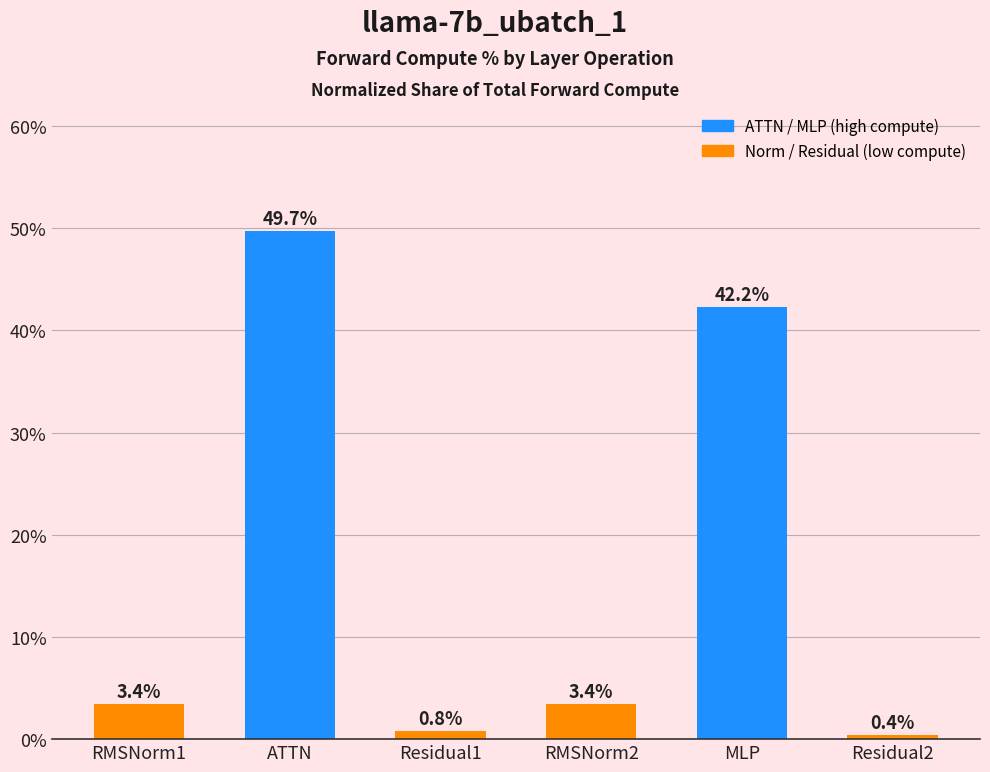

What is the label of the 1st bar from the right?

Residual2